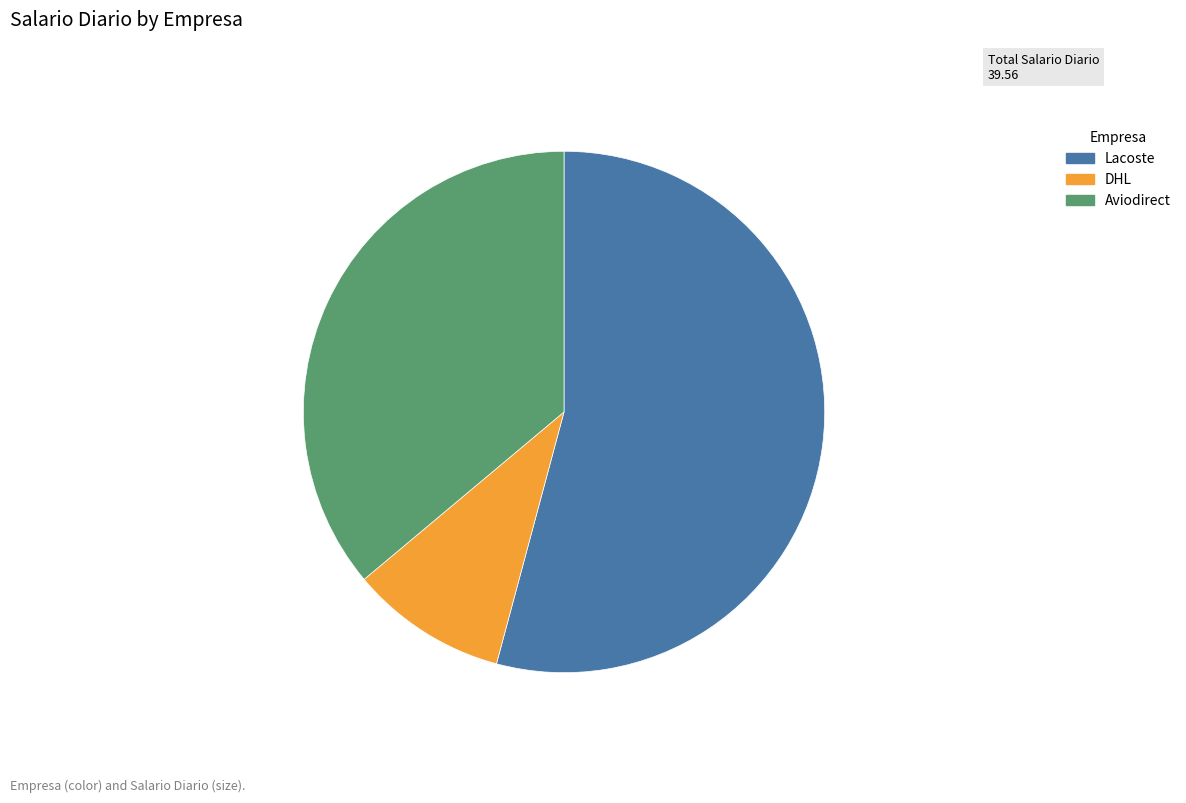

Does Lacoste account for over 50% of the chart?

Yes